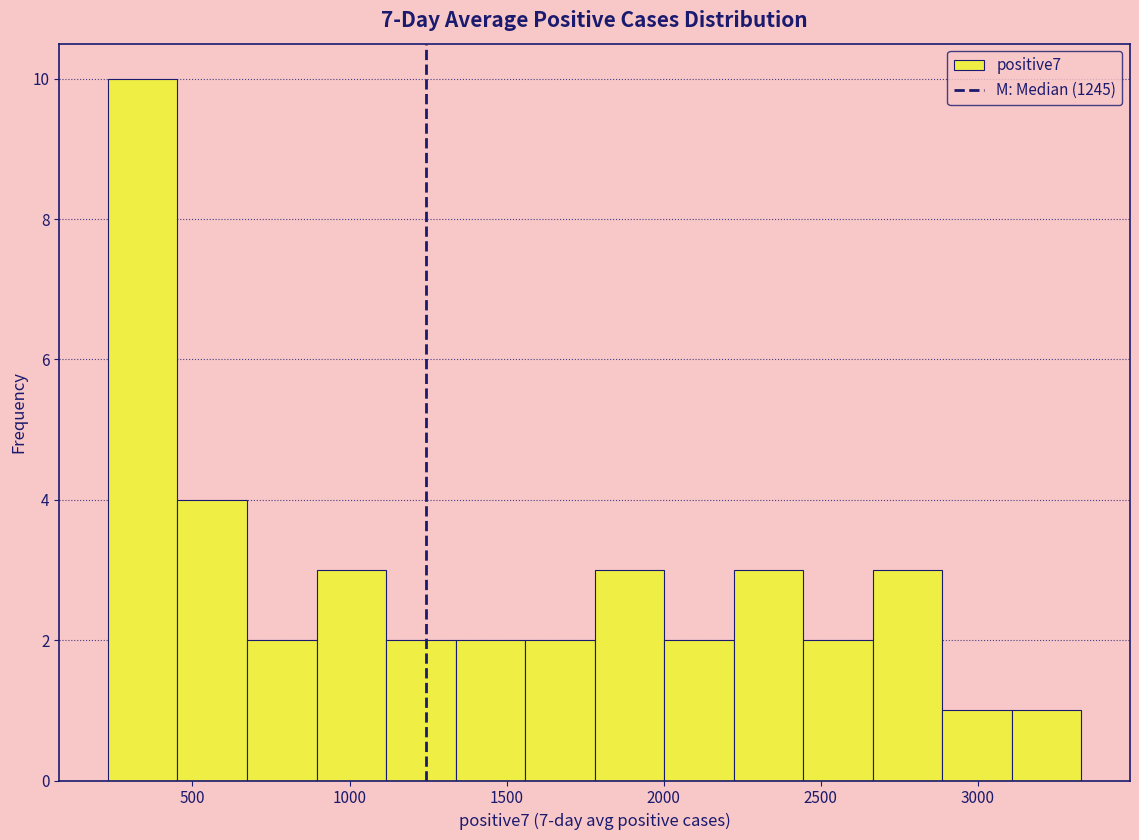

Reading left to right, transcribe this chart: for each bar, give the range it covers on the x-axis and its height. Neither the bar edges nor the heights are printed on the chart, so give them approximately, as read against the axes.

250 to 450: 10
450 to 650: 4
650 to 900: 2
900 to 1100: 3
1100 to 1350: 2
1350 to 1550: 2
1550 to 1800: 2
1800 to 2000: 3
2000 to 2200: 2
2200 to 2450: 3
2450 to 2650: 2
2650 to 2900: 3
2900 to 3100: 1
3100 to 3350: 1